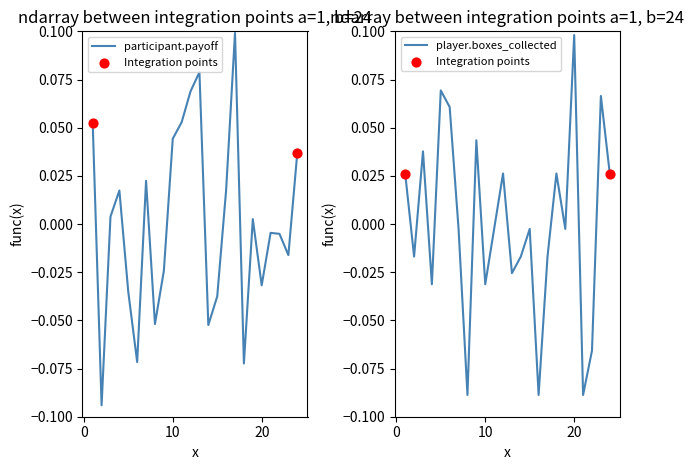

Is the value of player.boxes_collected at 9 greater than the value of participant.payoff at 20?

Yes